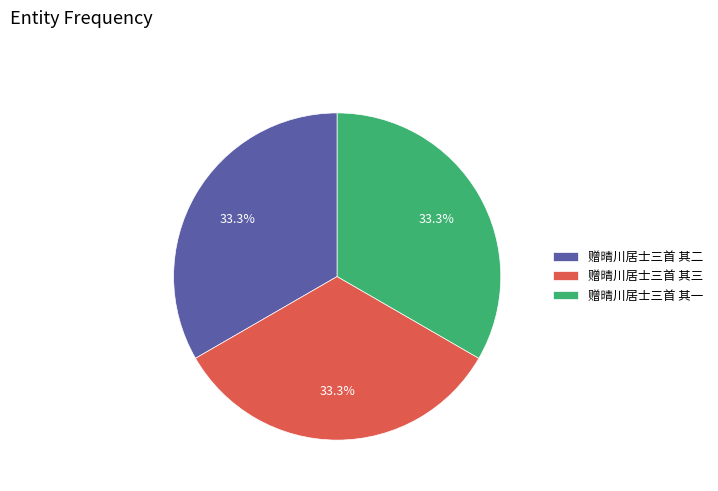

Approximately how many times larger is the value at 赠晴川居士三首 其三 compared to 赠晴川居士三首 其一?

1.0